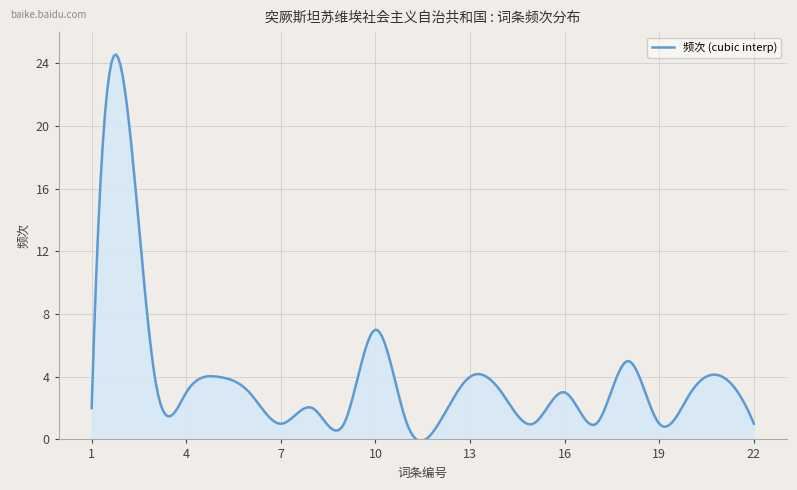

What is the greatest value displayed?

24.6